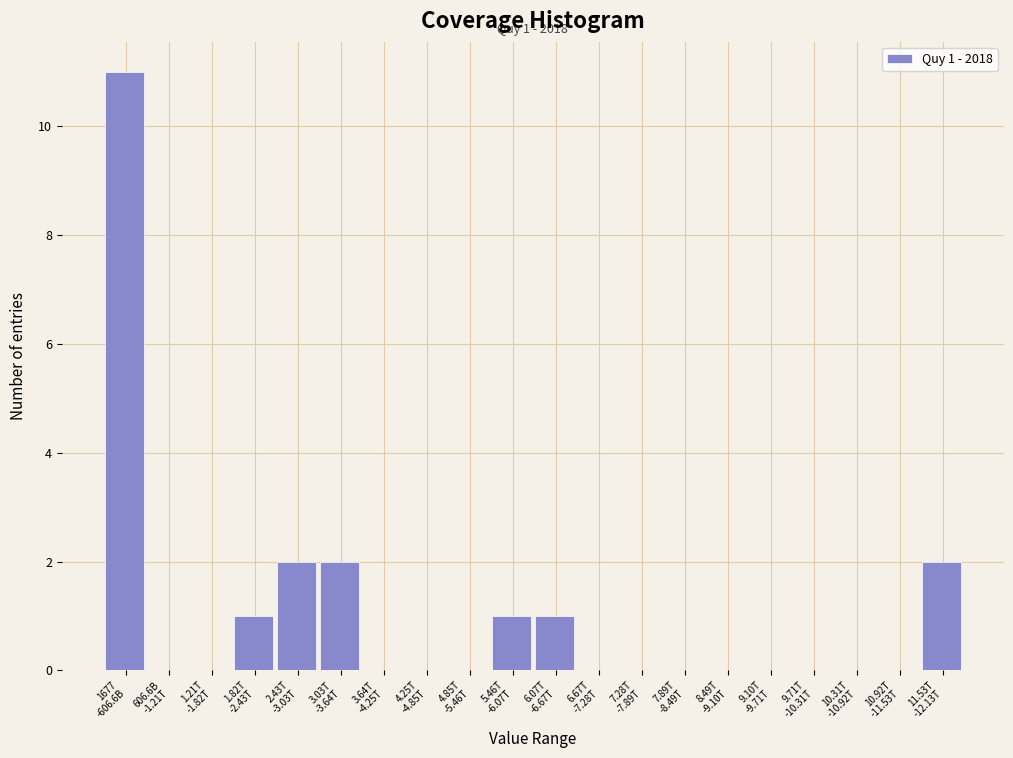

What is the sum of all values?

20